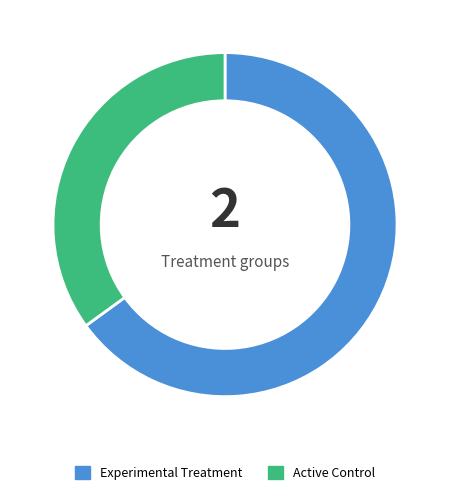

Which has a higher value, Experimental Treatment or Active Control?

Experimental Treatment